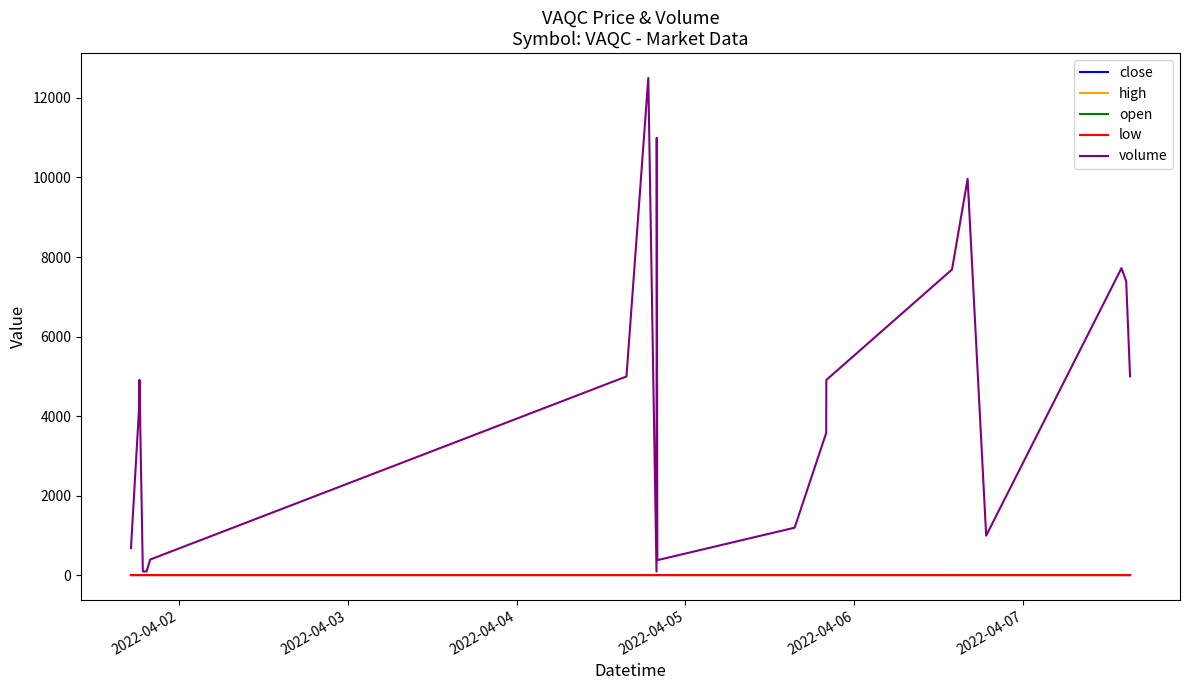

What is the greatest value displayed?

12500.0